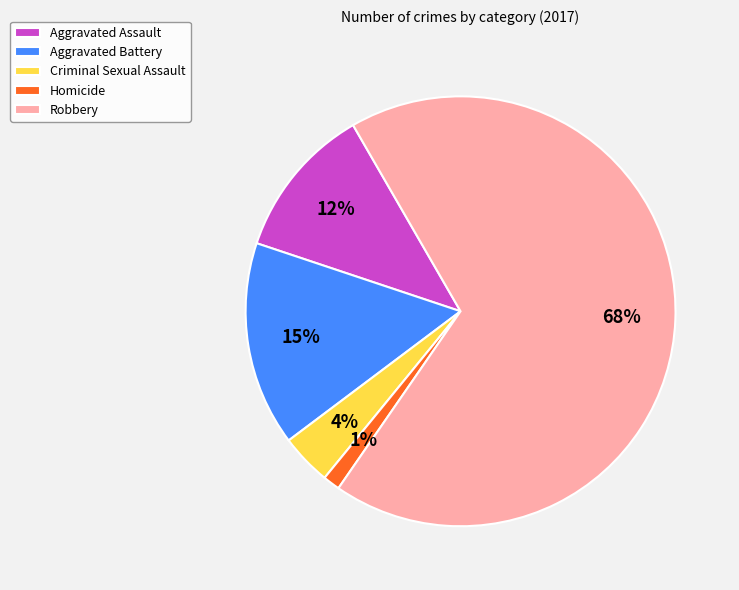

Which slice is the largest?

Robbery